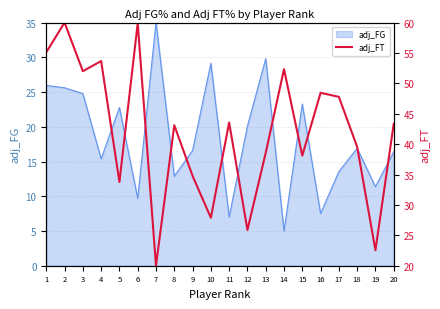

True or false: adj_FG has a value of 3.5 at 4.

False